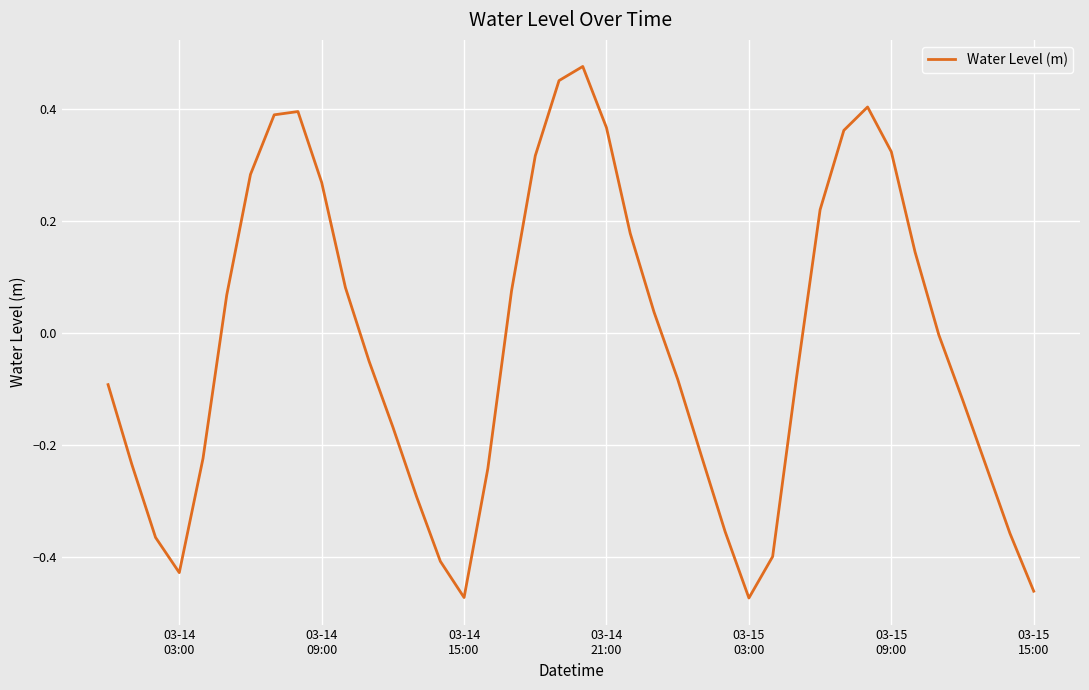

What is the smallest value displayed?

-0.5